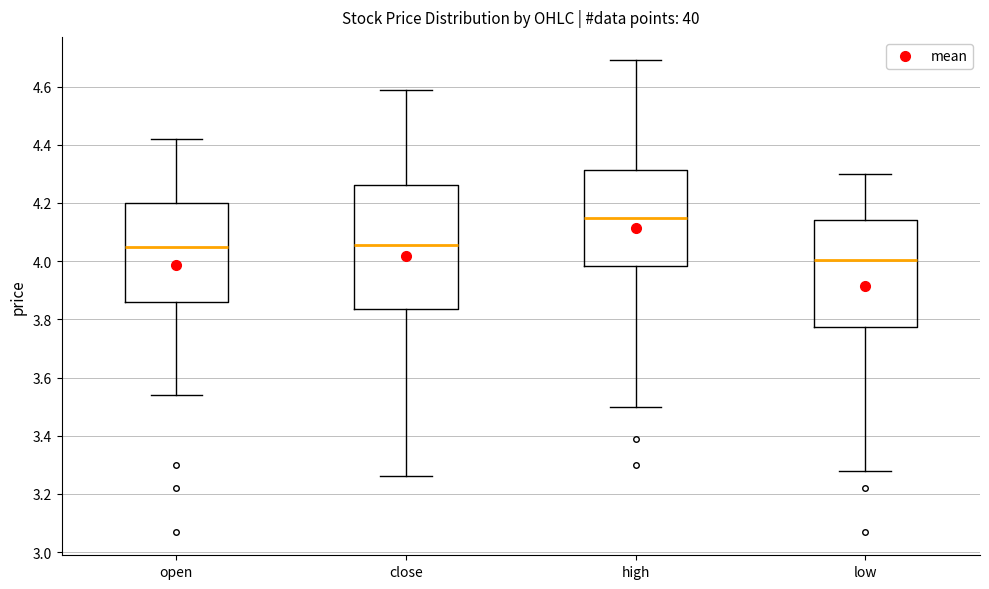

Which box is the tallest, from its lower edge to its upper edge?

close